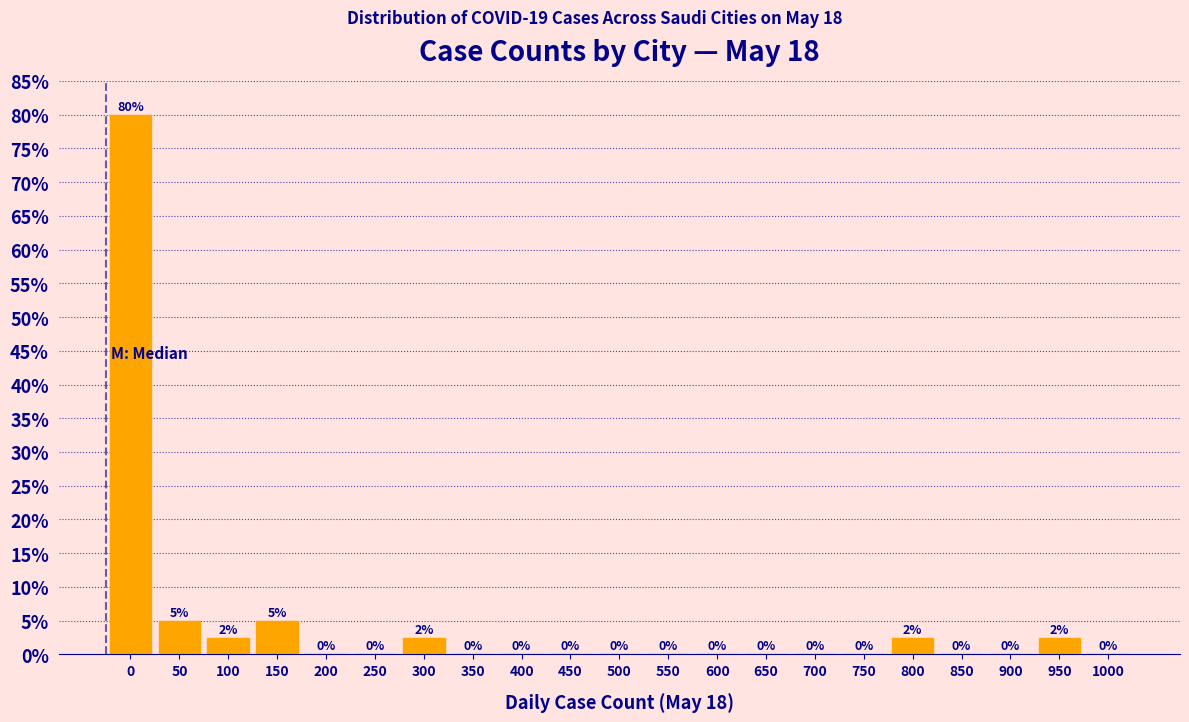

Read the value at 800.

2.5